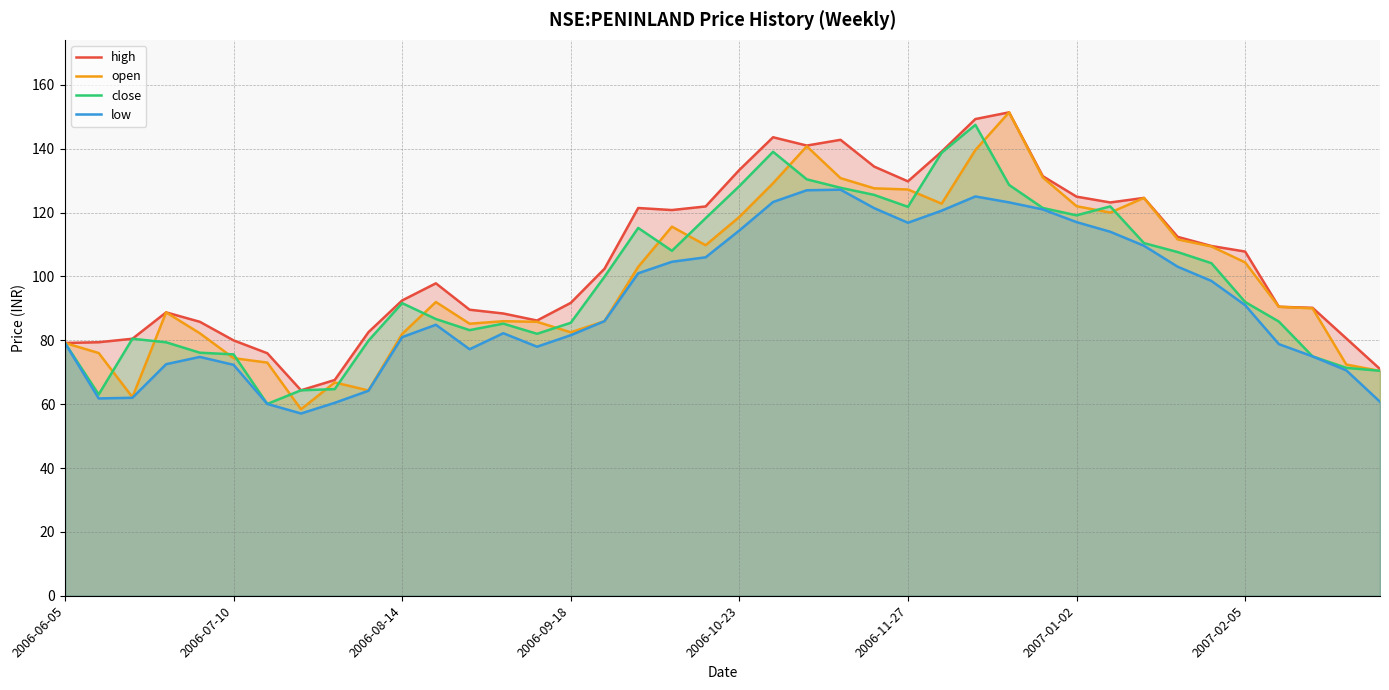

Which series has the widest spread of values?

open